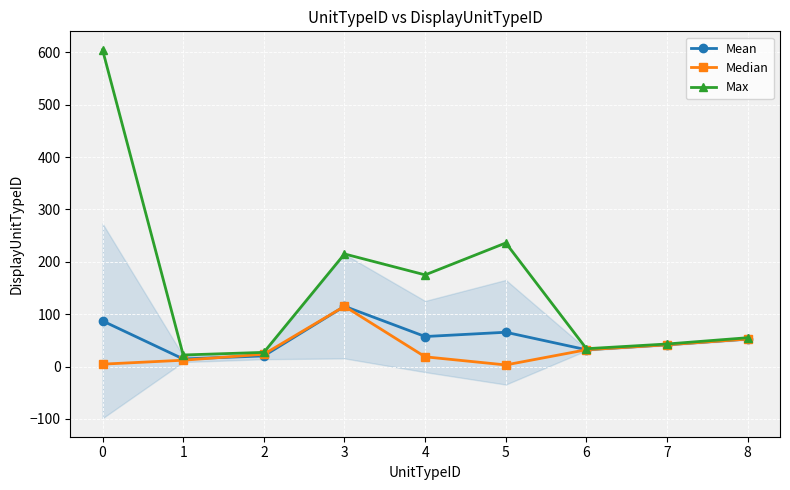

What is the difference between the maximum and minimum values in the Max series?

583.0